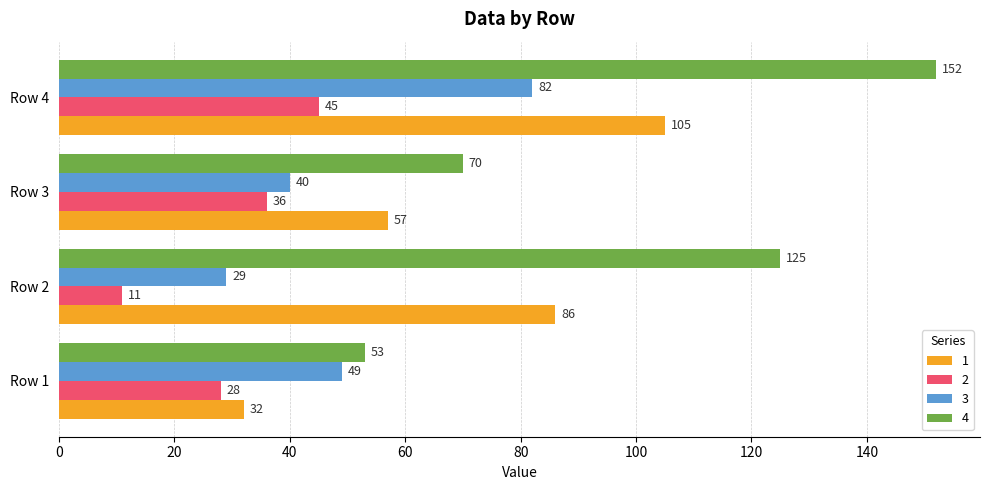

List the labels in order of 1 value, smallest first.

Row 1, Row 3, Row 2, Row 4